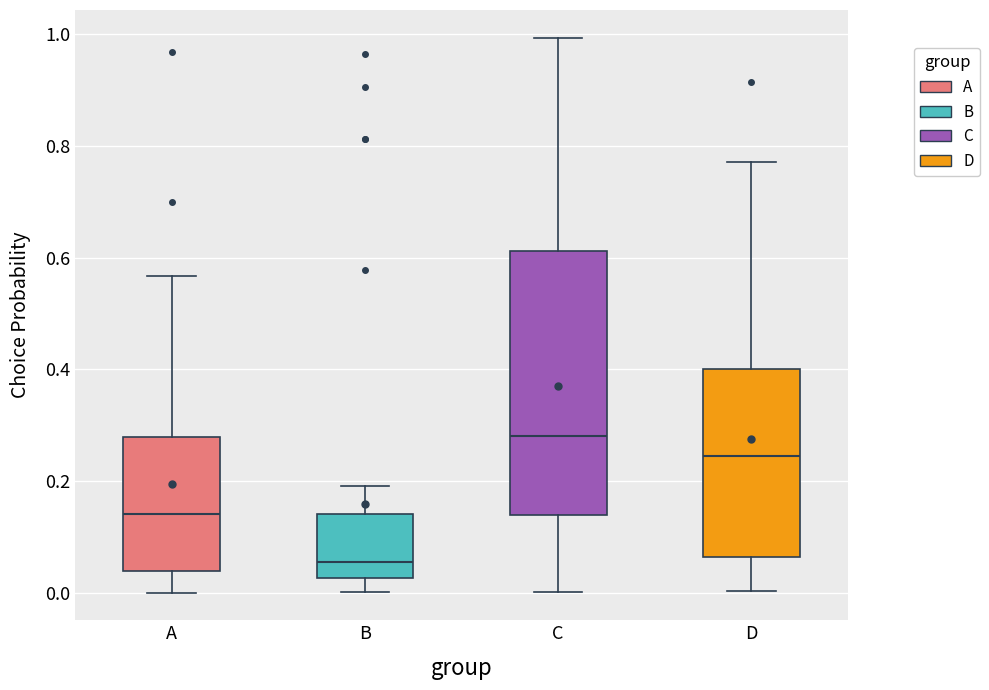

Which box has the lowest median line?

B